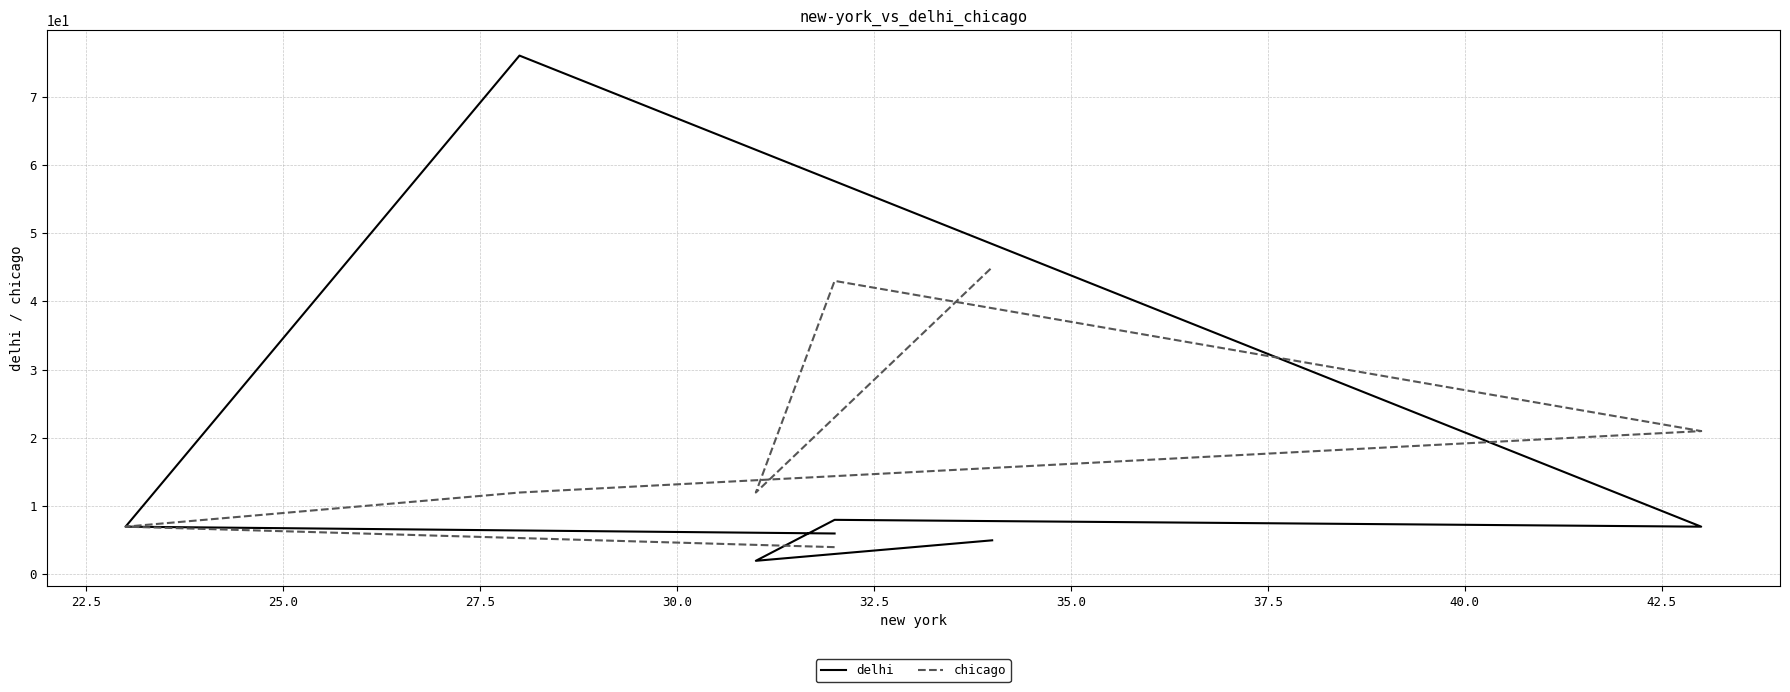

List the series in order of their overall mean, lowest first.

delhi, chicago